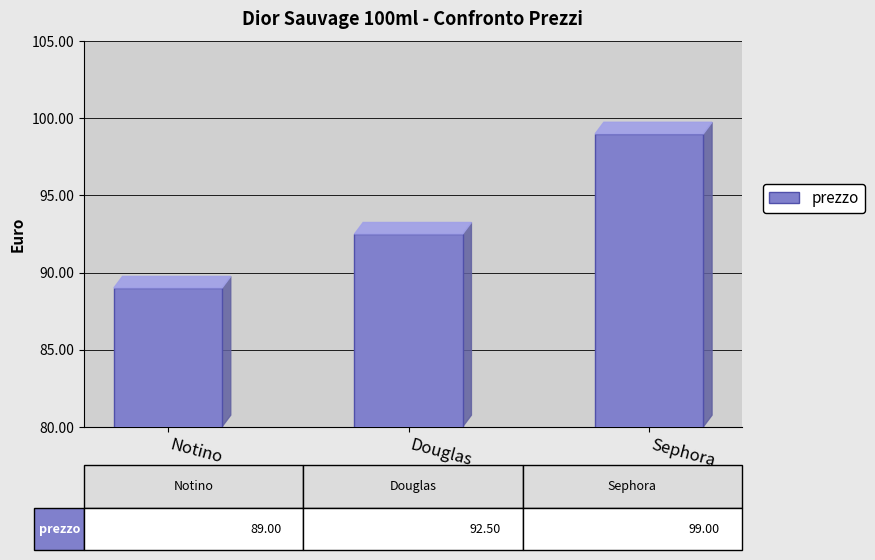

Reading left to right, transcribe all the data shown in this chart.

Notino=89.0	Douglas=92.5	Sephora=99.0